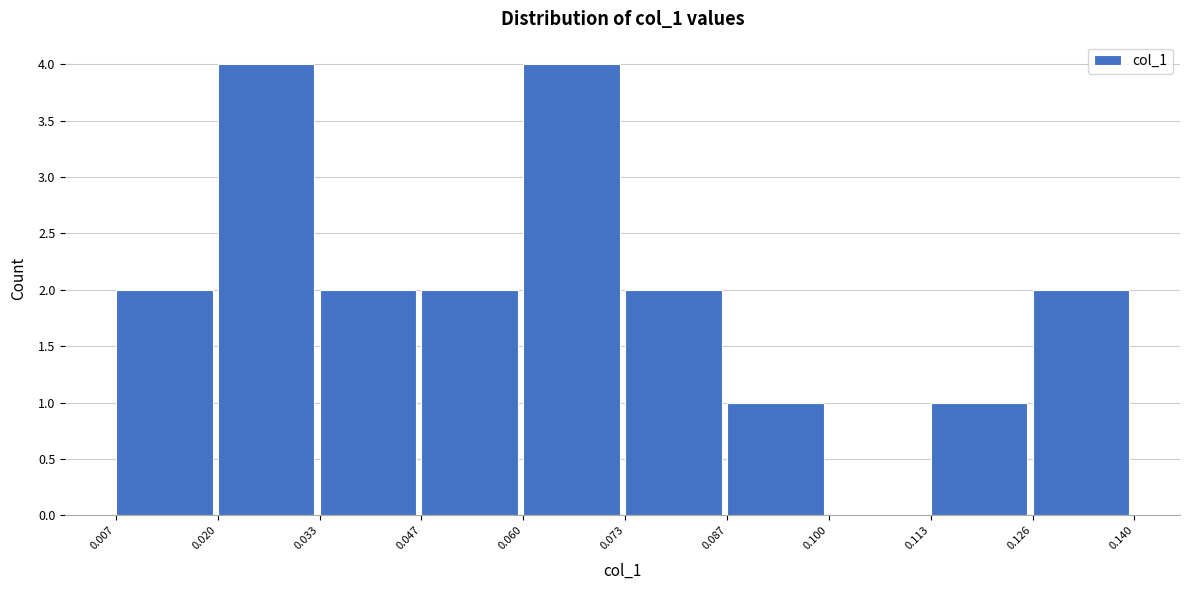

Reading left to right, list every bar in this chart as the range it spans on the x-axis followed by its height. The values are not printed on the chart, so give them approximately, as read against the axis.

0.007 to 0.020: 2
0.020 to 0.033: 4
0.033 to 0.047: 2
0.047 to 0.060: 2
0.060 to 0.073: 4
0.073 to 0.087: 2
0.087 to 0.100: 1
0.100 to 0.113: 0
0.113 to 0.126: 1
0.126 to 0.140: 2